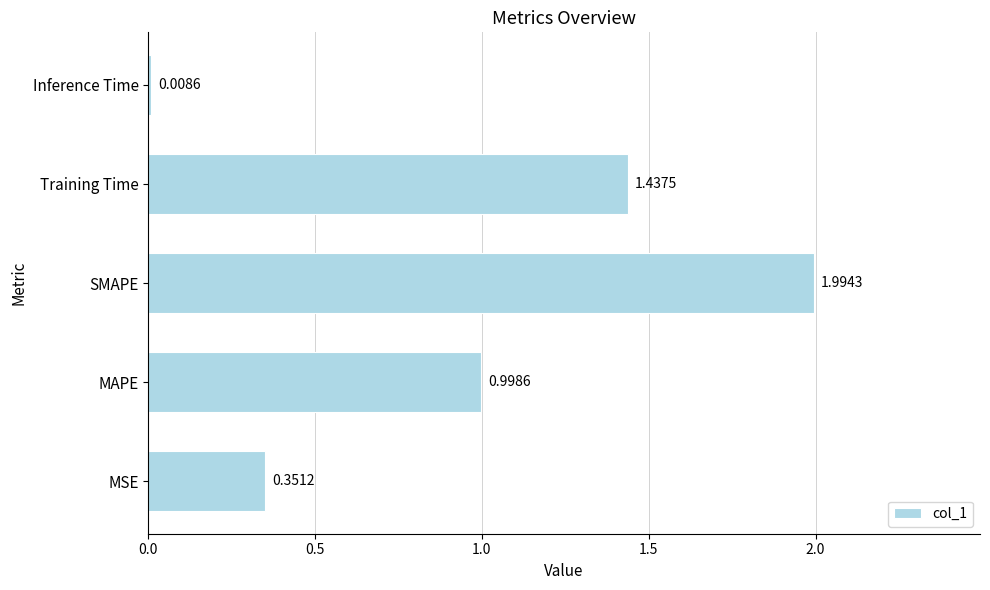

Count the number of categories in the chart.

5